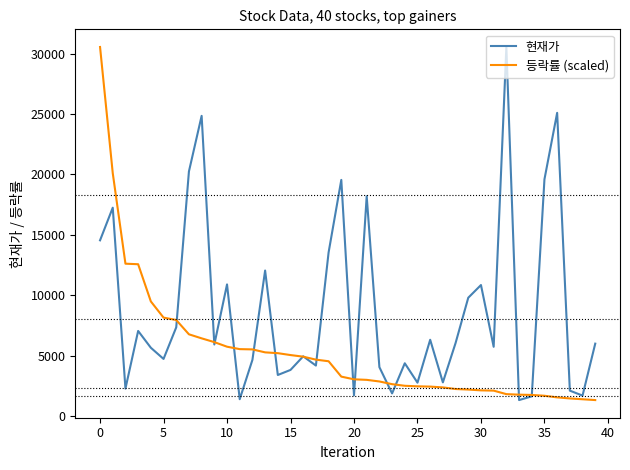

What is the maximum value shown in the chart?

30550.0